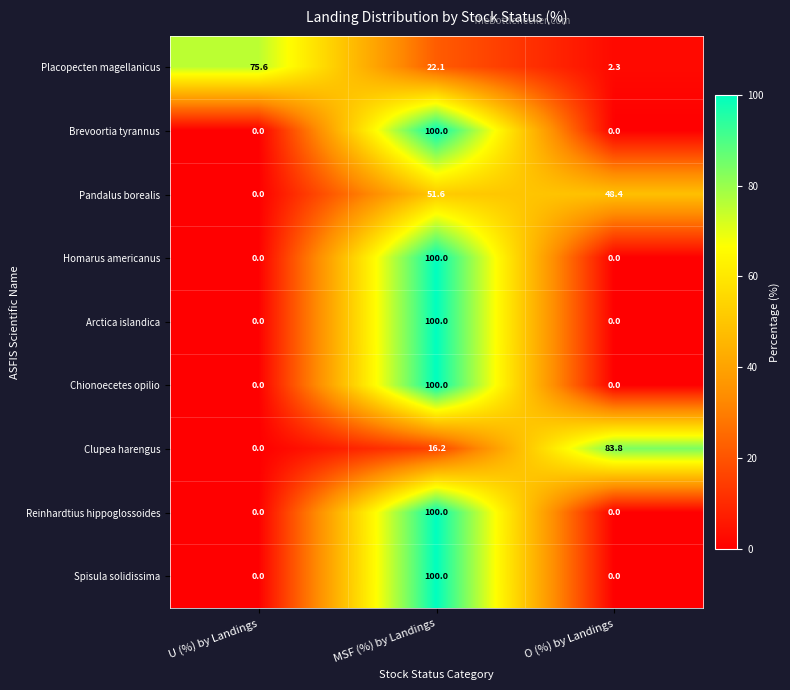

Read the Spisula solidissima value at MSF (%) by Landings.

100.0